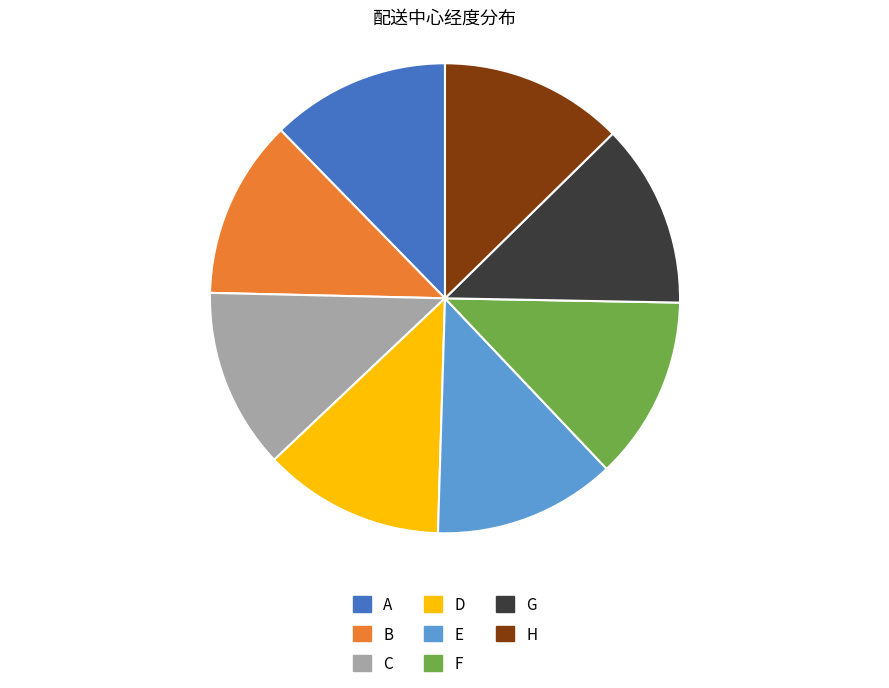

Does B account for over 50% of the chart?

No